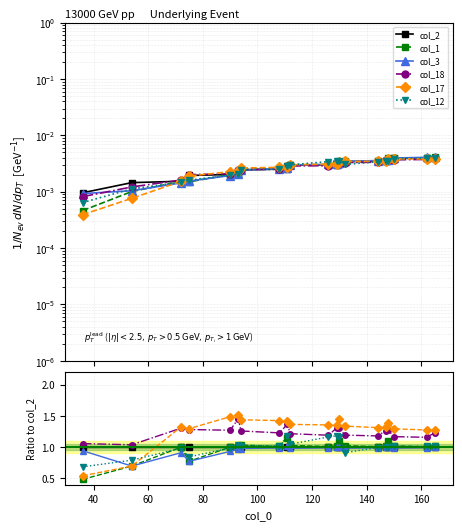

What is the difference between the maximum and second lowest values in the col_17 series?

0.8